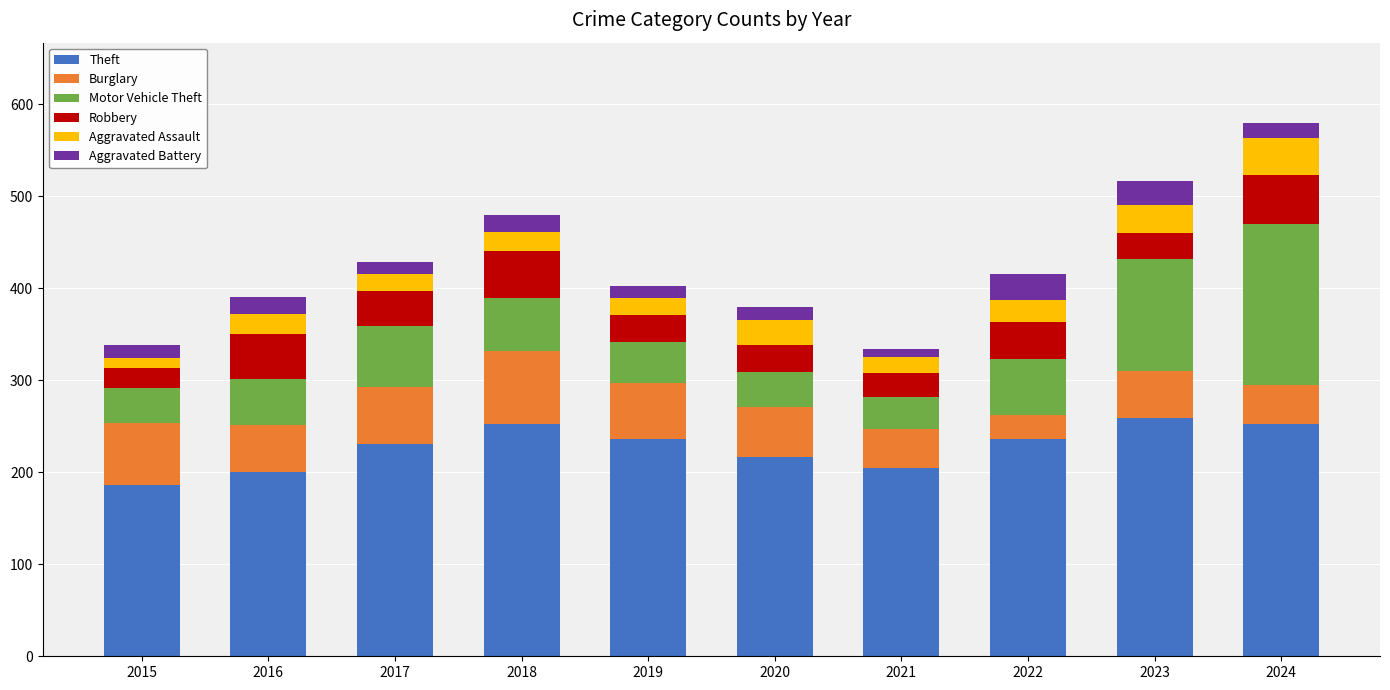

What is the difference between the maximum and minimum values in the Theft series?

73